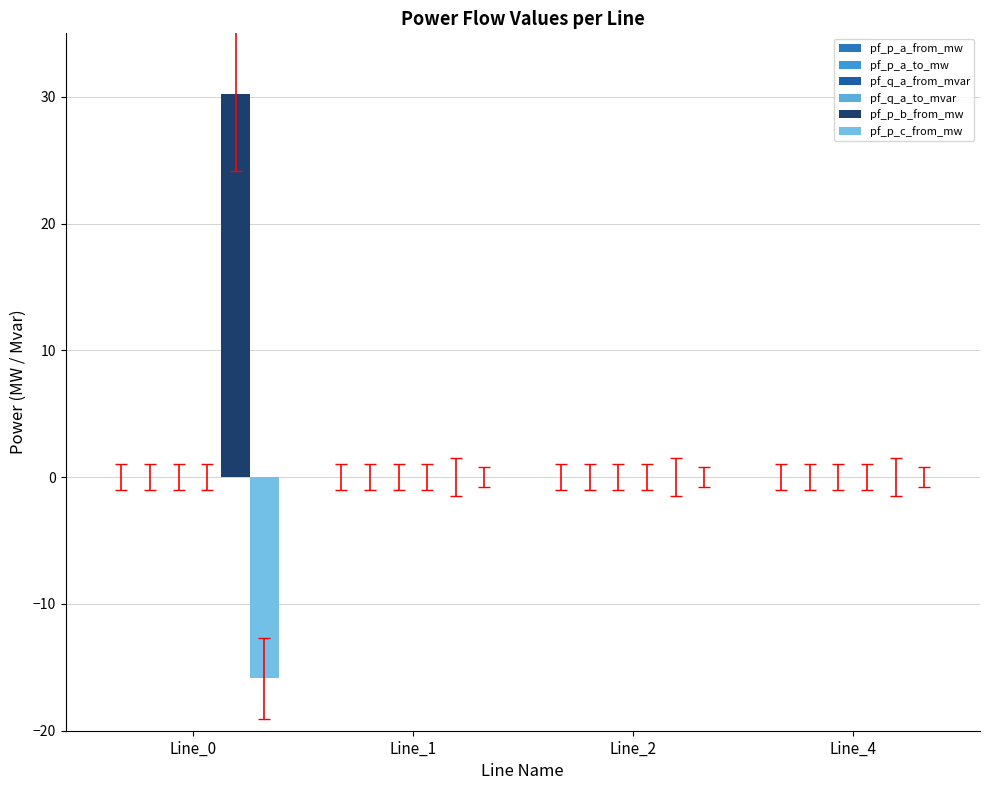

Count the number of data series in this chart.

6